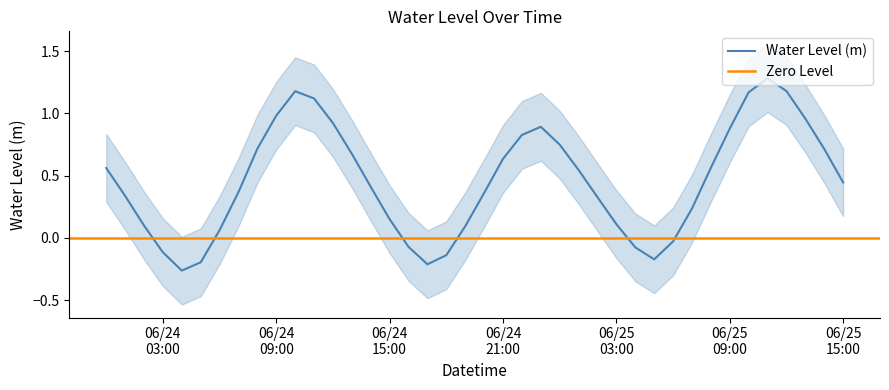

What is the maximum value for Water Level (m)?

1.3